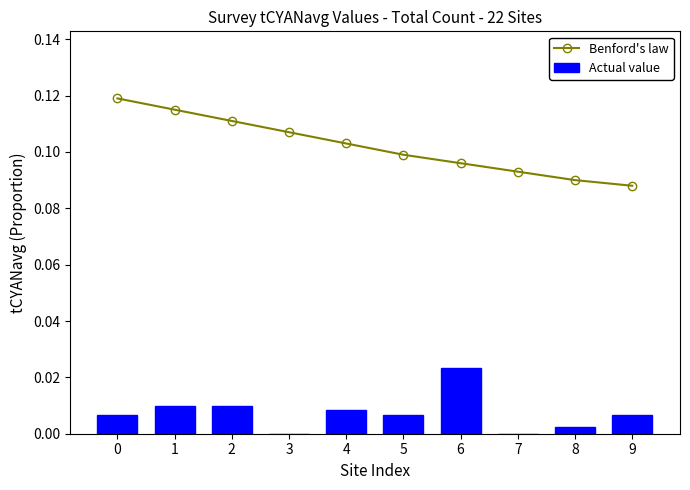

True or false: Benford's law has a value of 0.1 at 8.

True